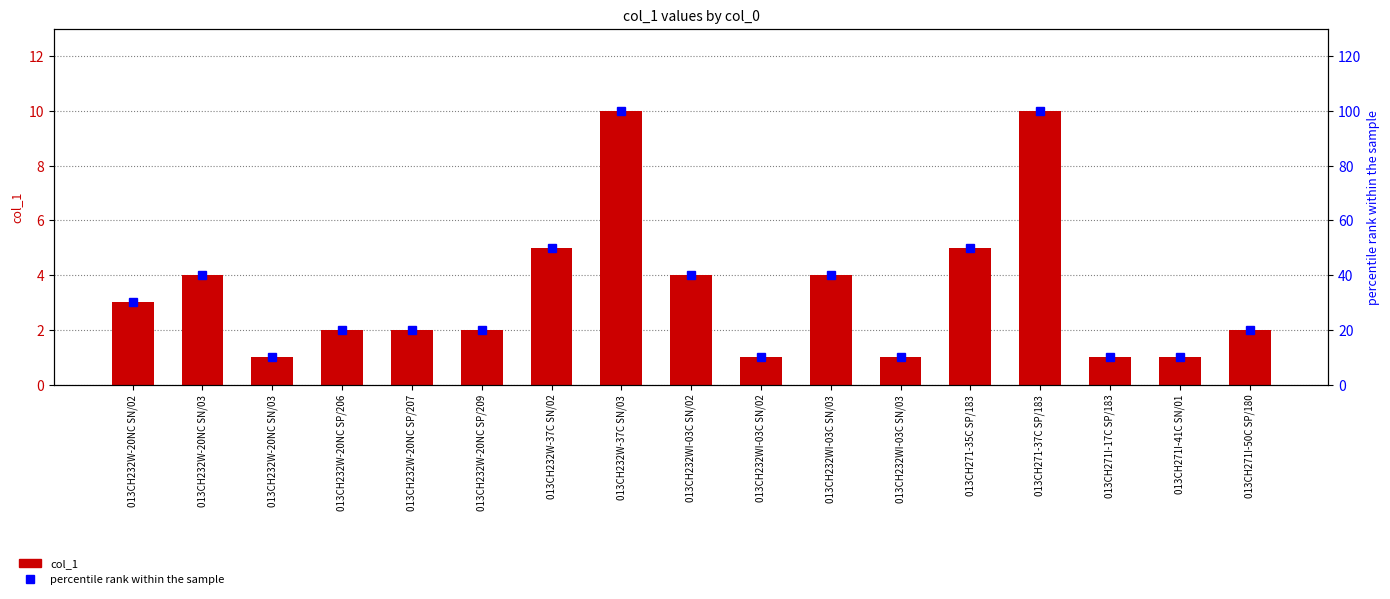

Reading left to right, what are all the values shown in this chart?

col_1: 3	4	1	2	2	2	5	10	4	1	4	1	5	10	1	1	2
percentile rank within the sample: 30	40	10	20	20	20	50	100	40	10	40	10	50	100	10	10	20